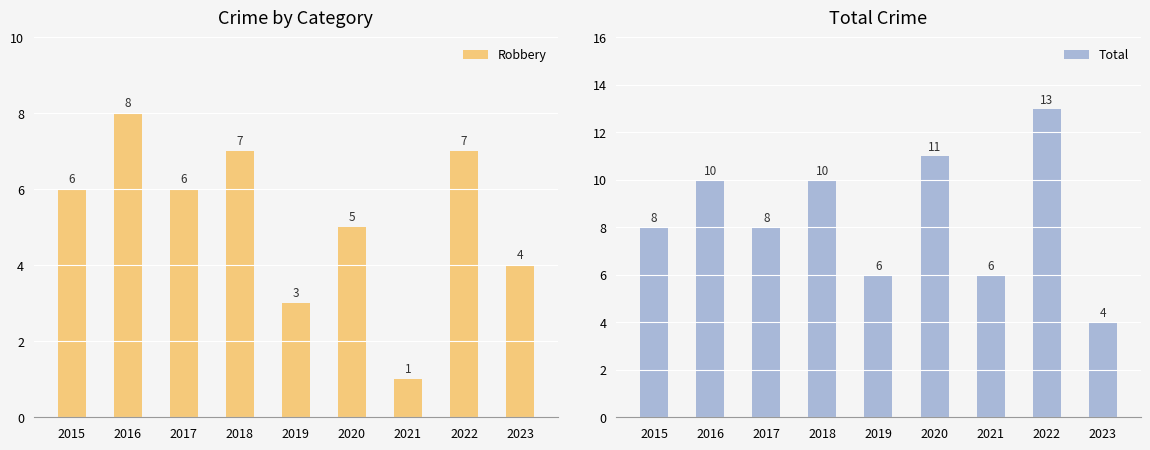

What is the value of the Total bar at the 1st from the left?

8